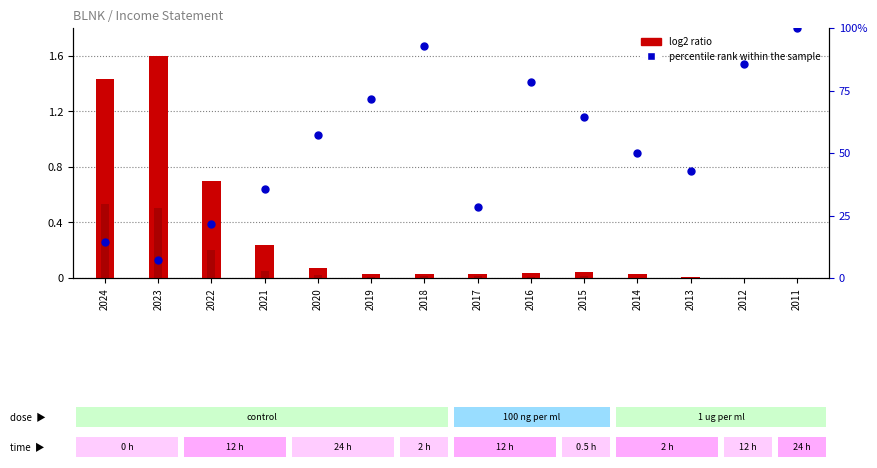

Which series contains the lowest Y value?

log2 ratio (Gross Profit)